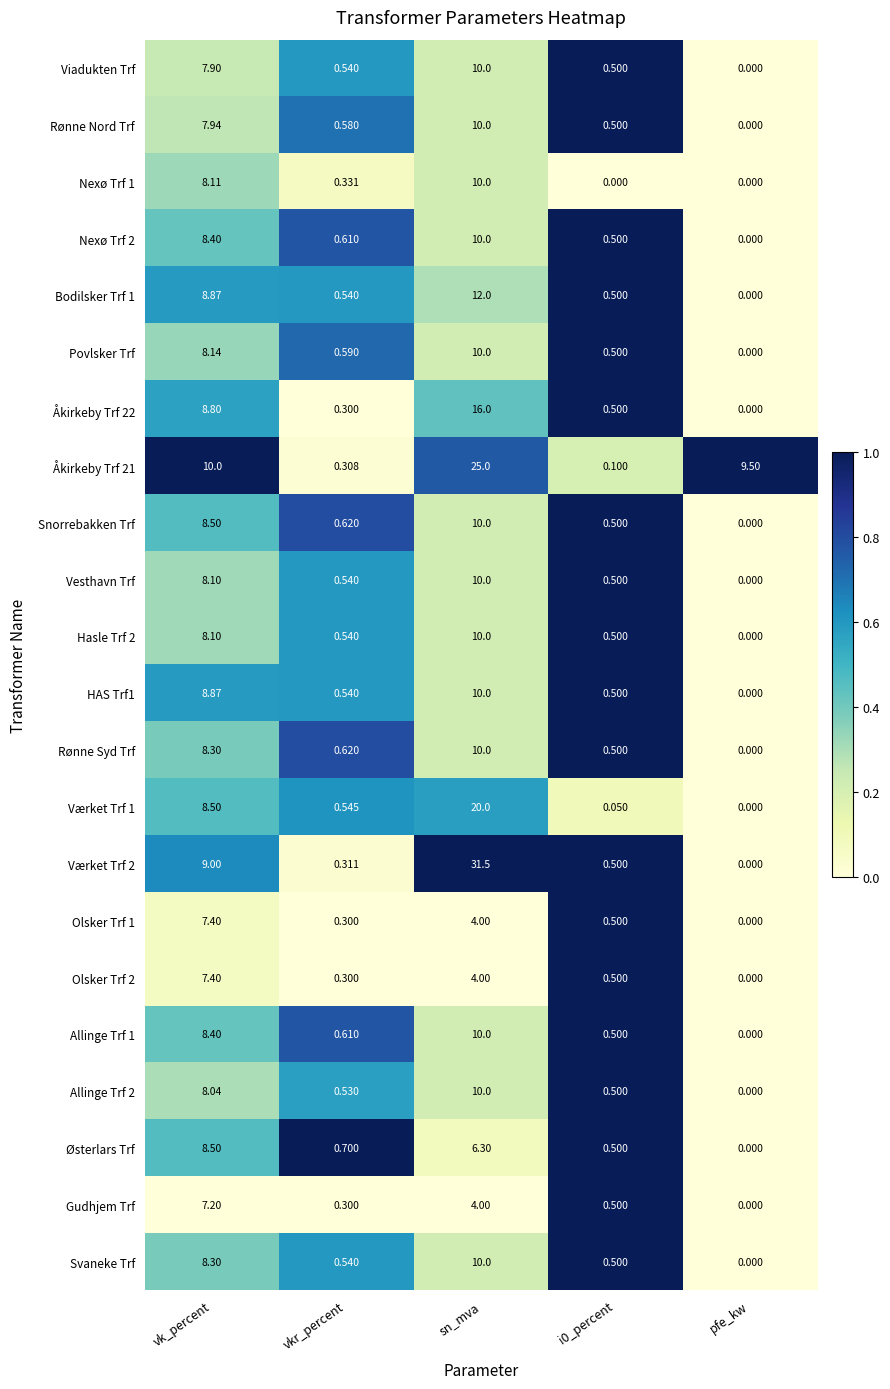

At which category does the chart reach its peak across all series?

sn_mva